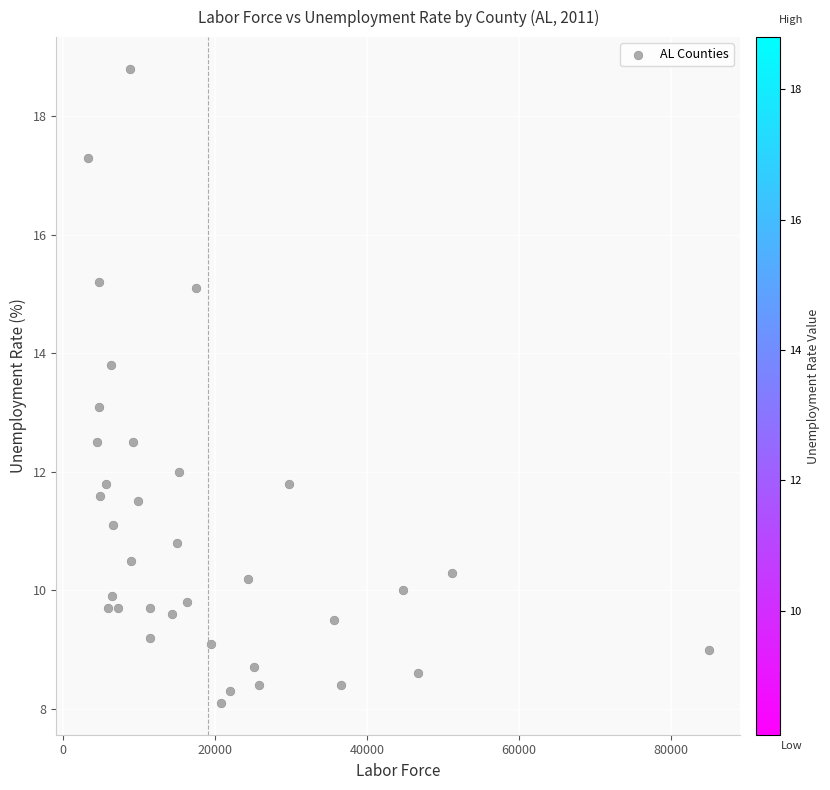

What is the range of Y values (max minus min)?

10.7